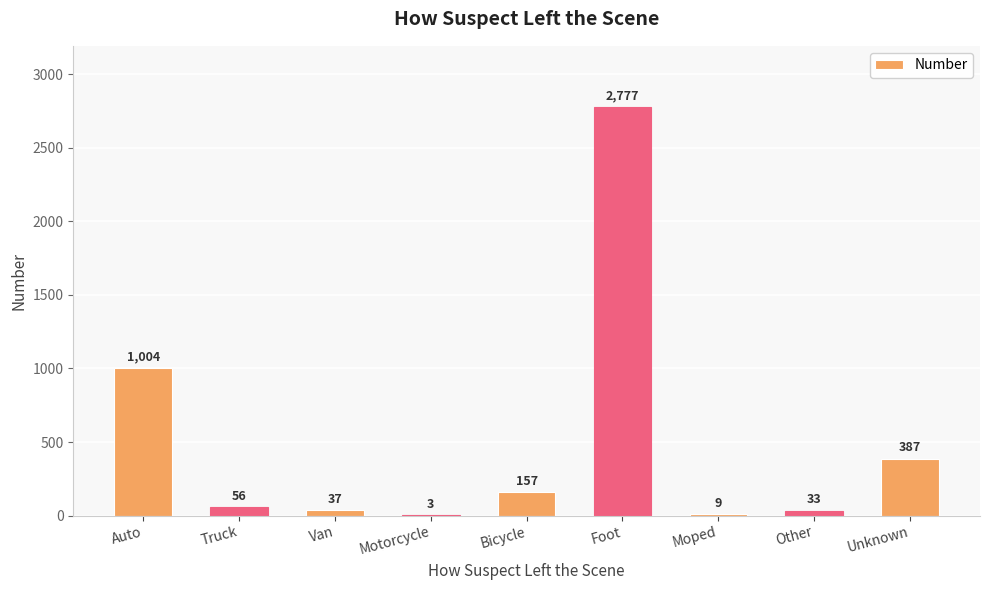

What is the maximum value shown in the chart?

2777